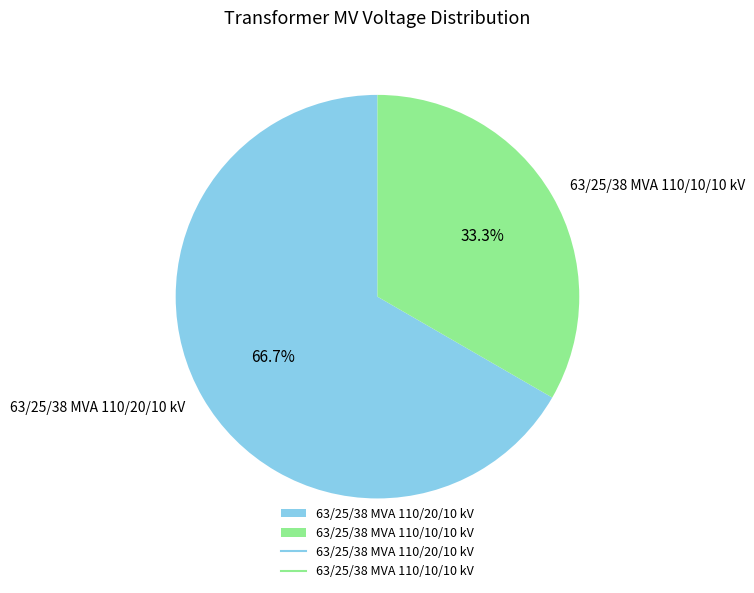

Which category accounts for the majority?

63/25/38 MVA 110/20/10 kV